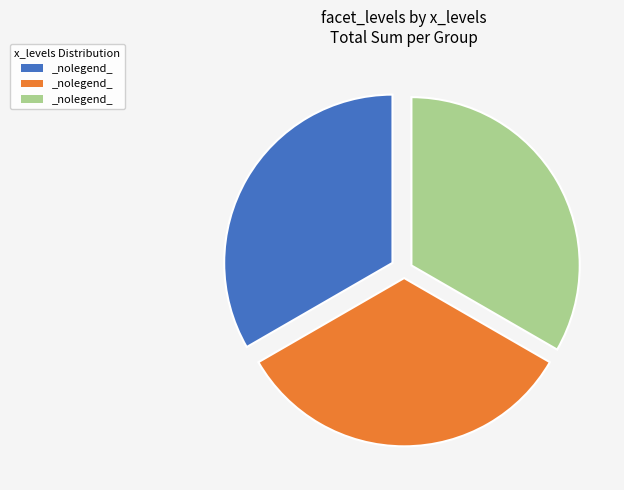

Is there a majority slice in this chart?

No